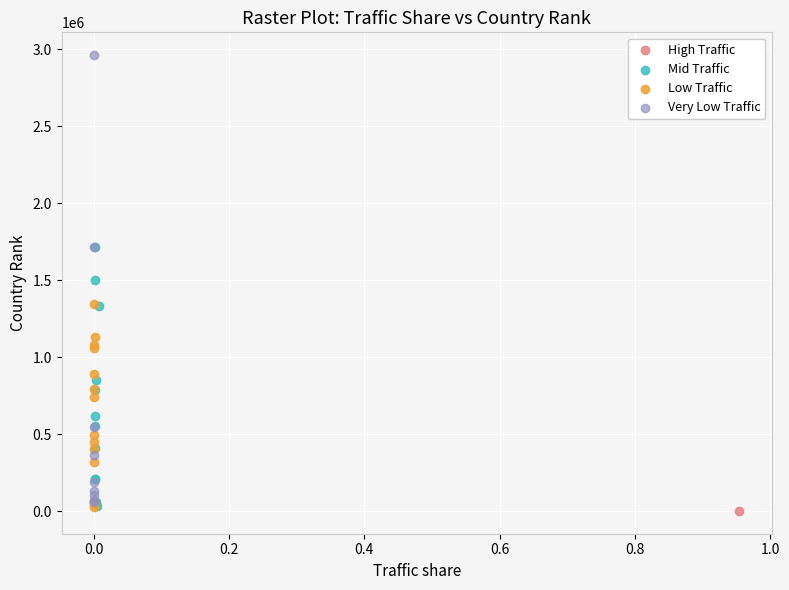

What are all the series names shown in the legend?

High Traffic, Mid Traffic, Low Traffic, Very Low Traffic